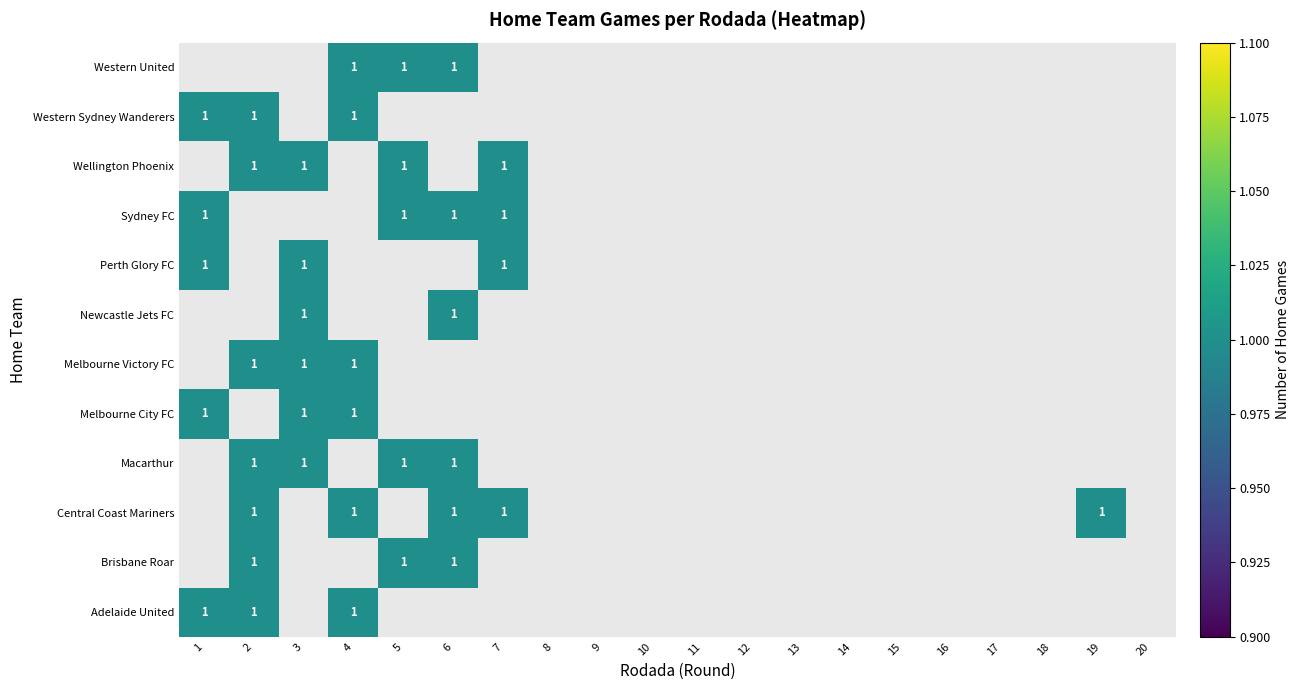

Is it true that Melbourne City FC equals 0 at 19?

True